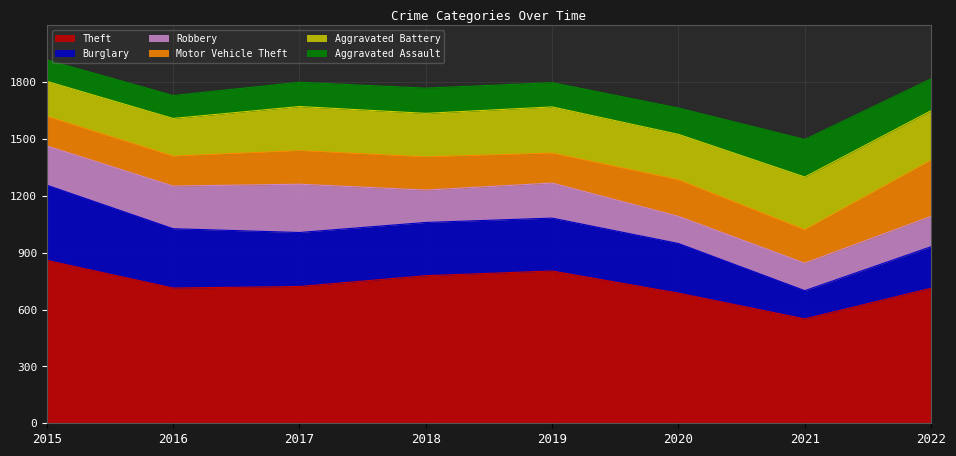

At which category is the sum across all series the highest?

2015